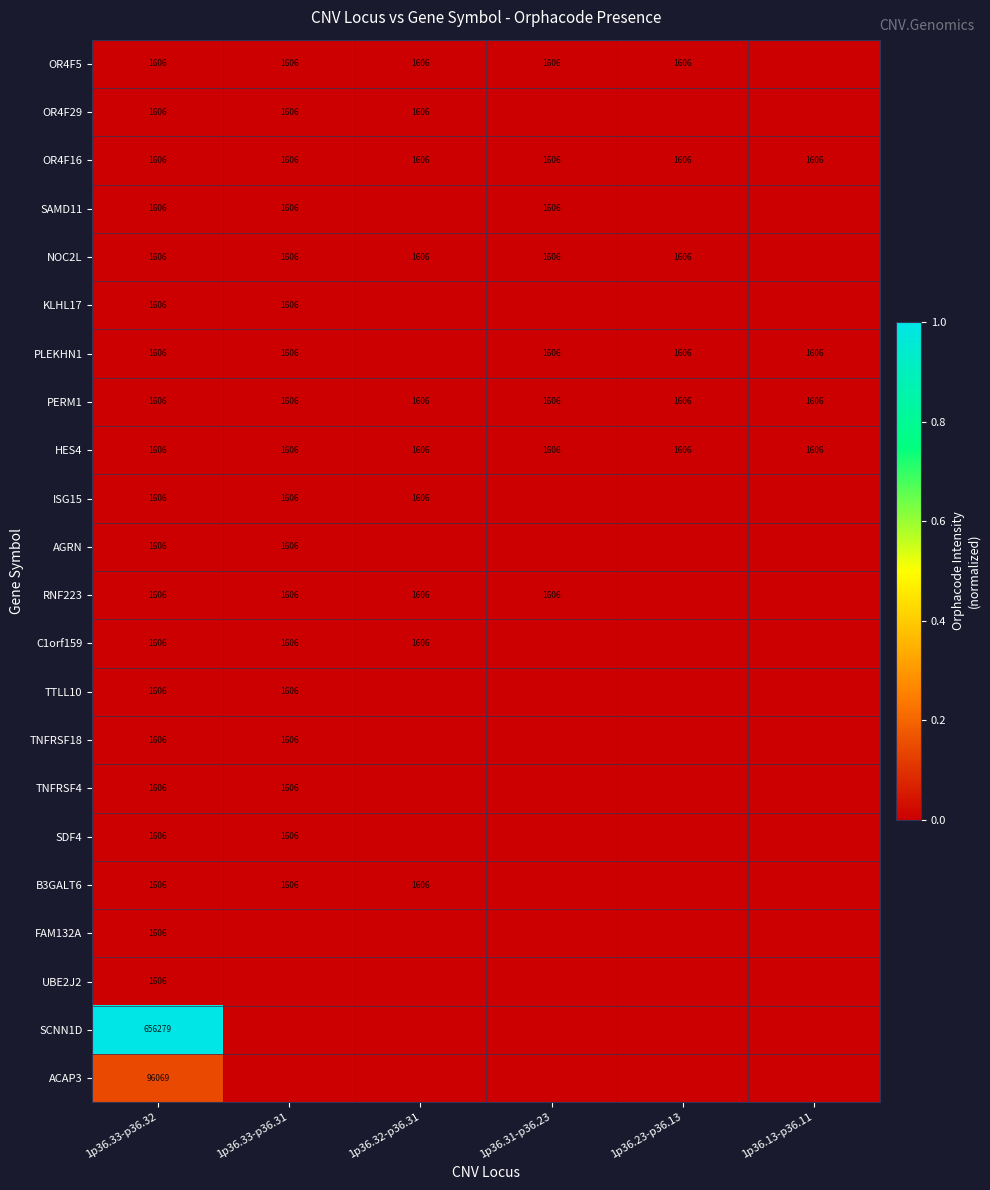

What is the total value across all series at 1p36.33-p36.32?

784468